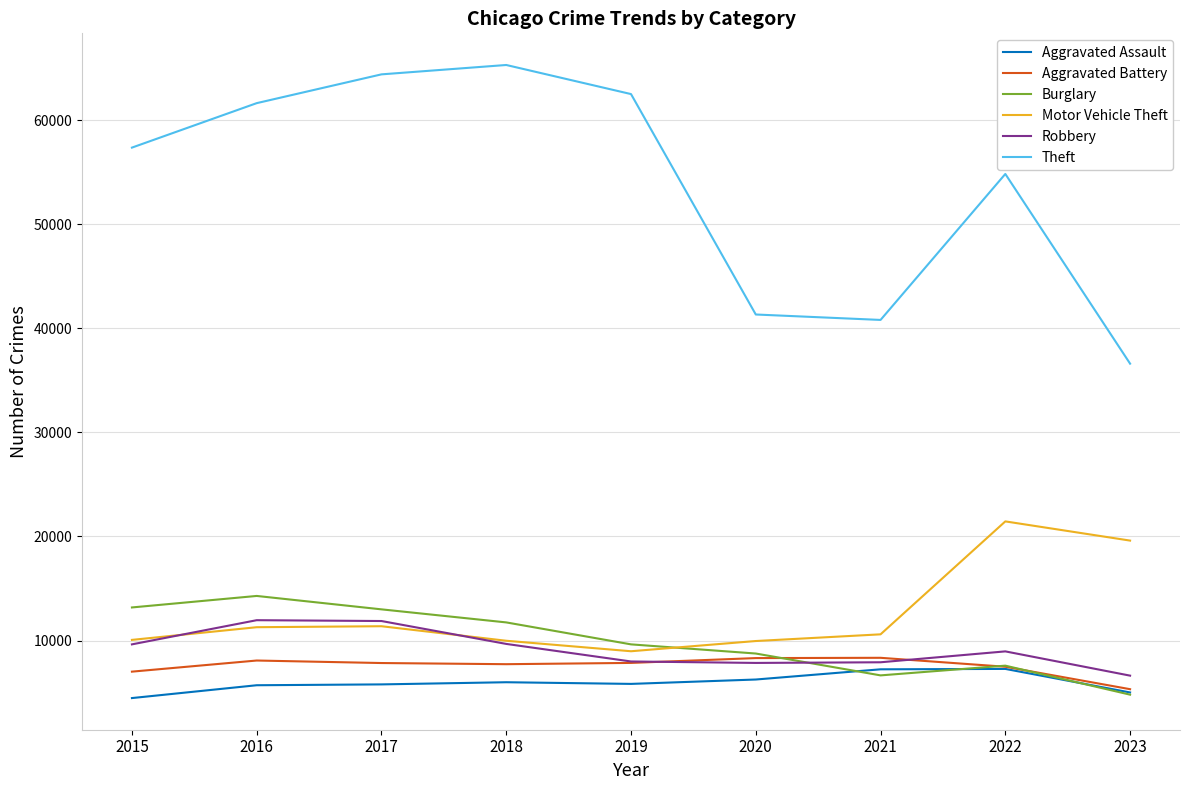

What value does the Aggravated Battery series have at 2021, to the nearest 50?

8350